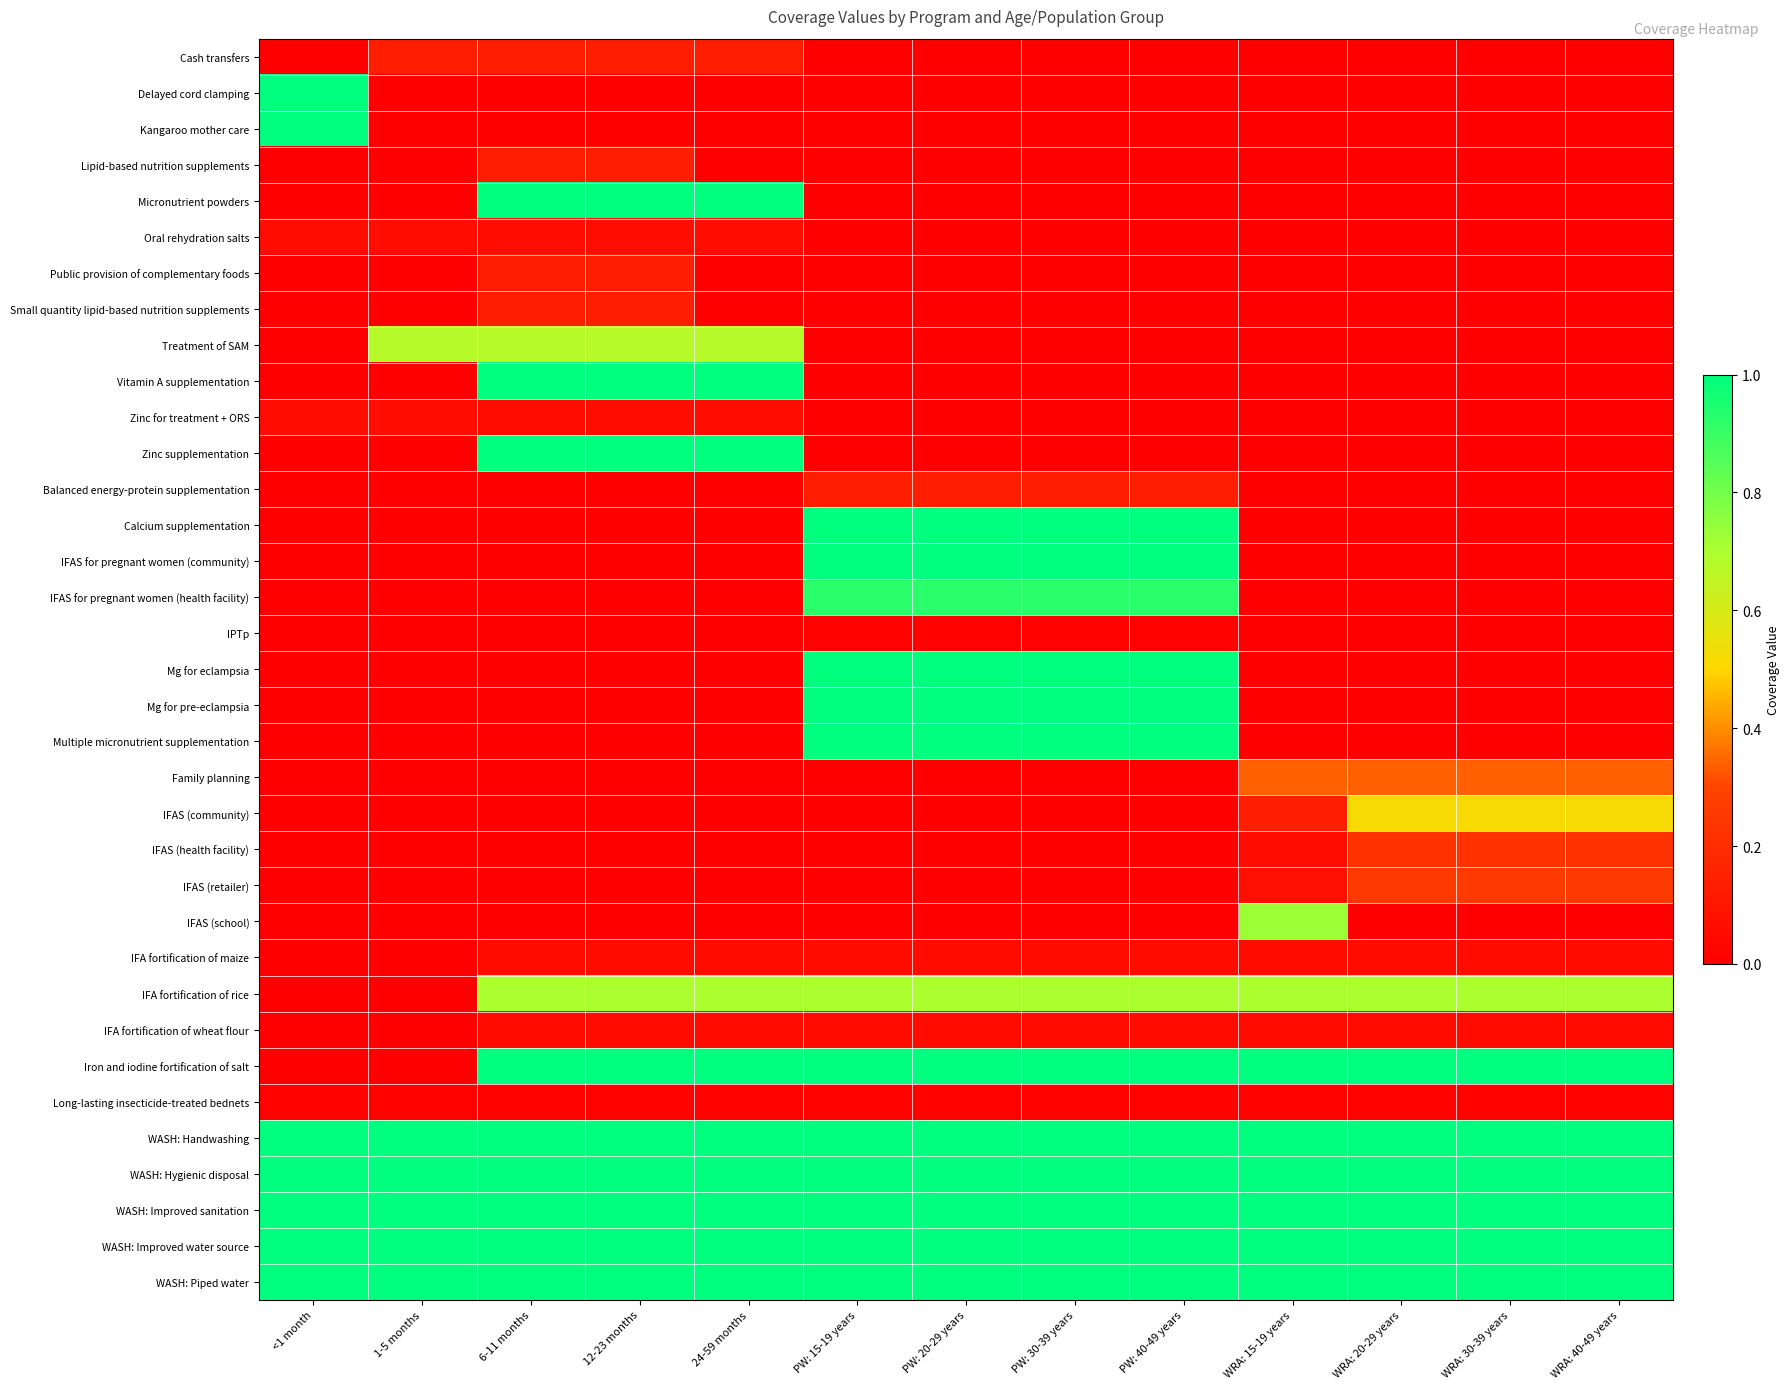

Which label corresponds to the largest value in the chart?

<1 month